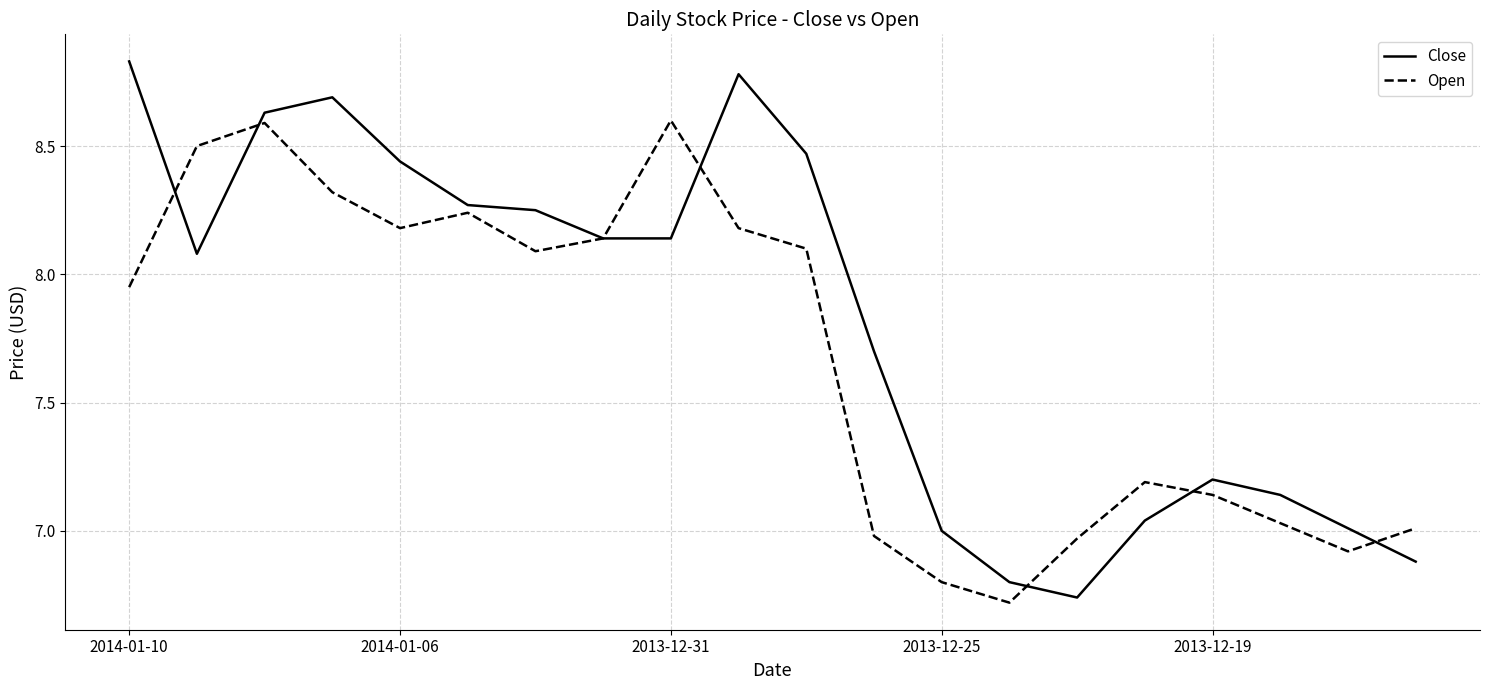

What is the difference between the second highest and second lowest values in the Close series?

2.0